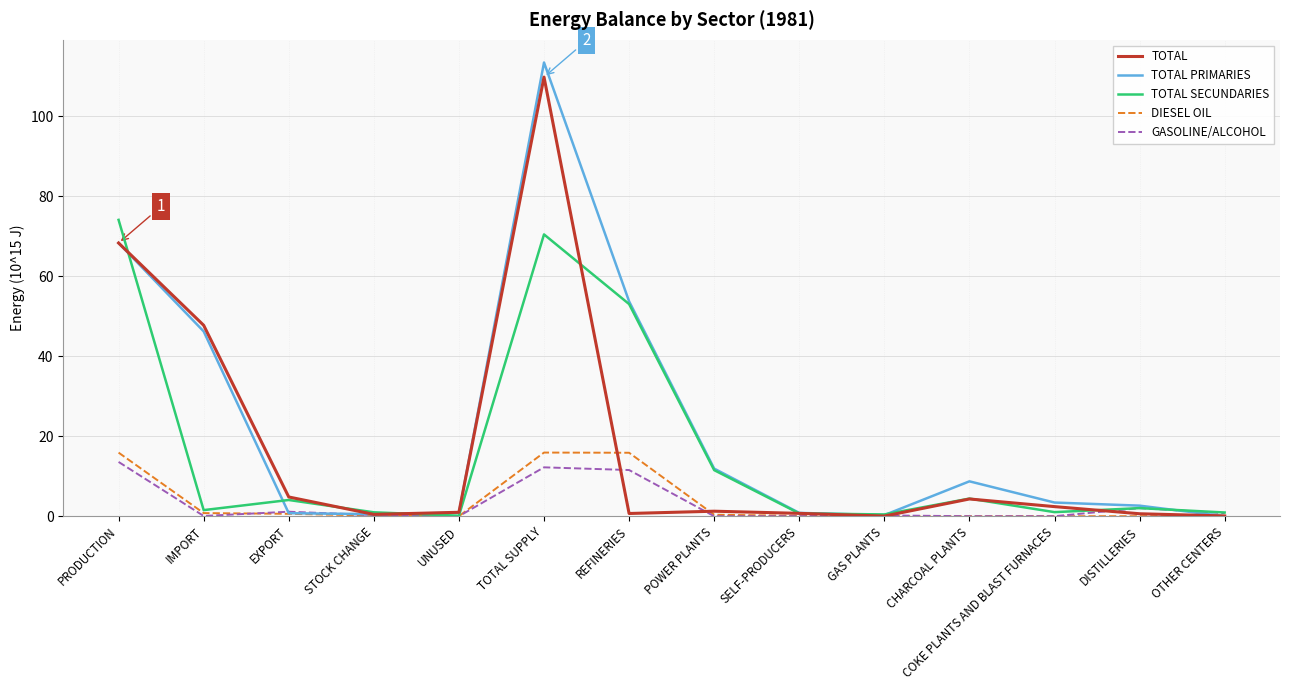

Rank the series by their maximum value, from highest to lowest.

TOTAL PRIMARIES, TOTAL, TOTAL SECUNDARIES, DIESEL OIL, GASOLINE/ALCOHOL